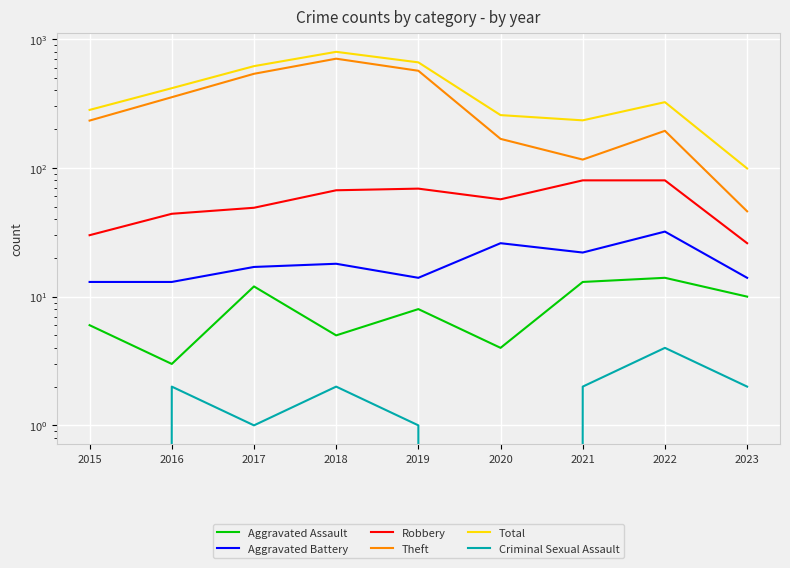

How many interior local peaks does the Aggravated Battery series have?

3